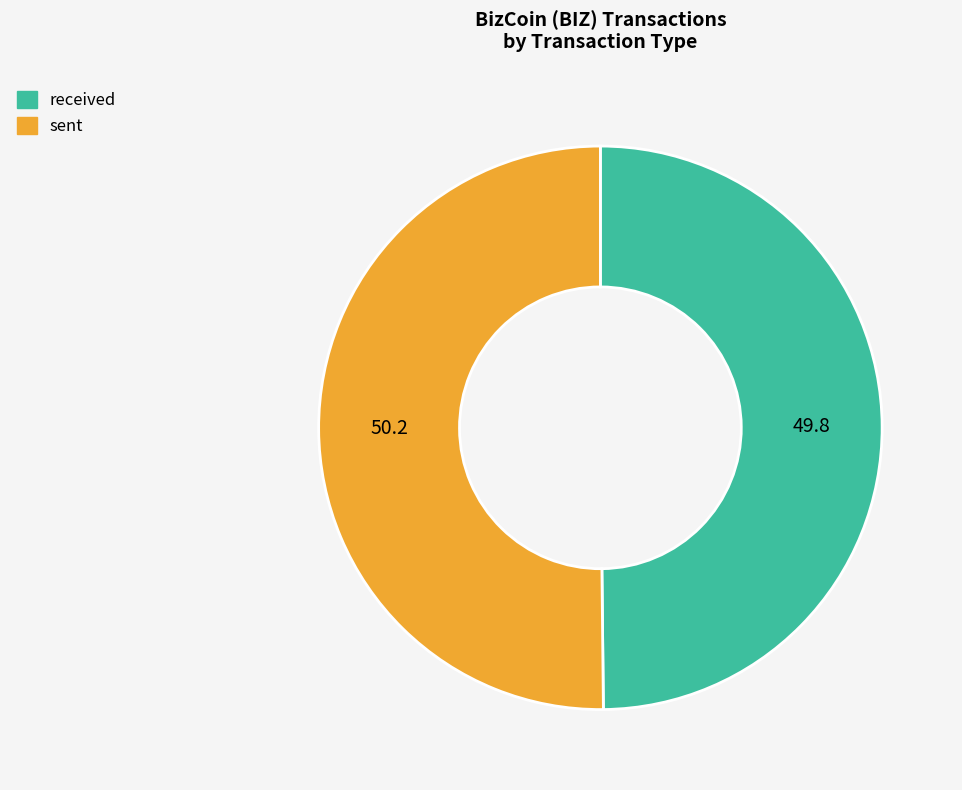

The sent slice represents 40% of the pie. True or false?

False